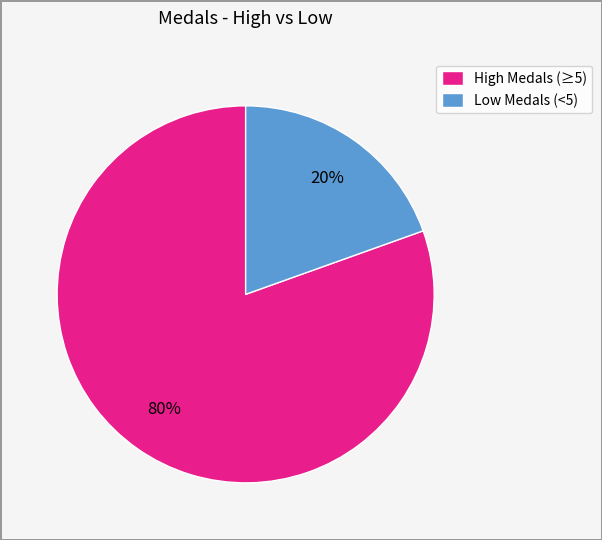

Rank the categories by value from highest to lowest.

High Medals (≥5), Low Medals (<5)